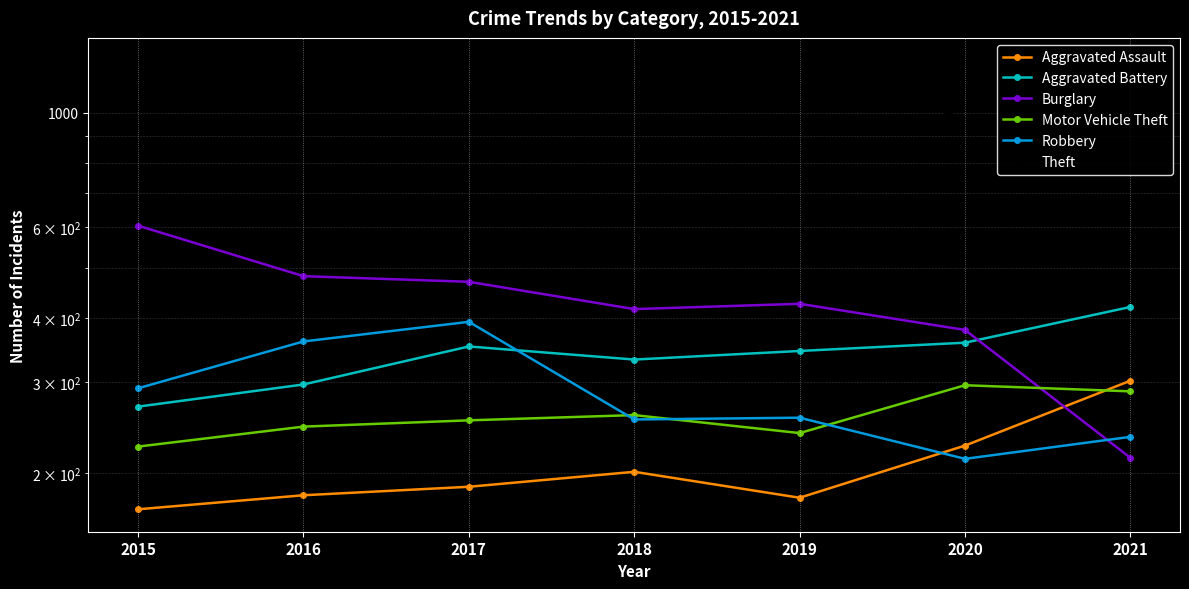

Which series has the largest range (max minus min)?

Theft